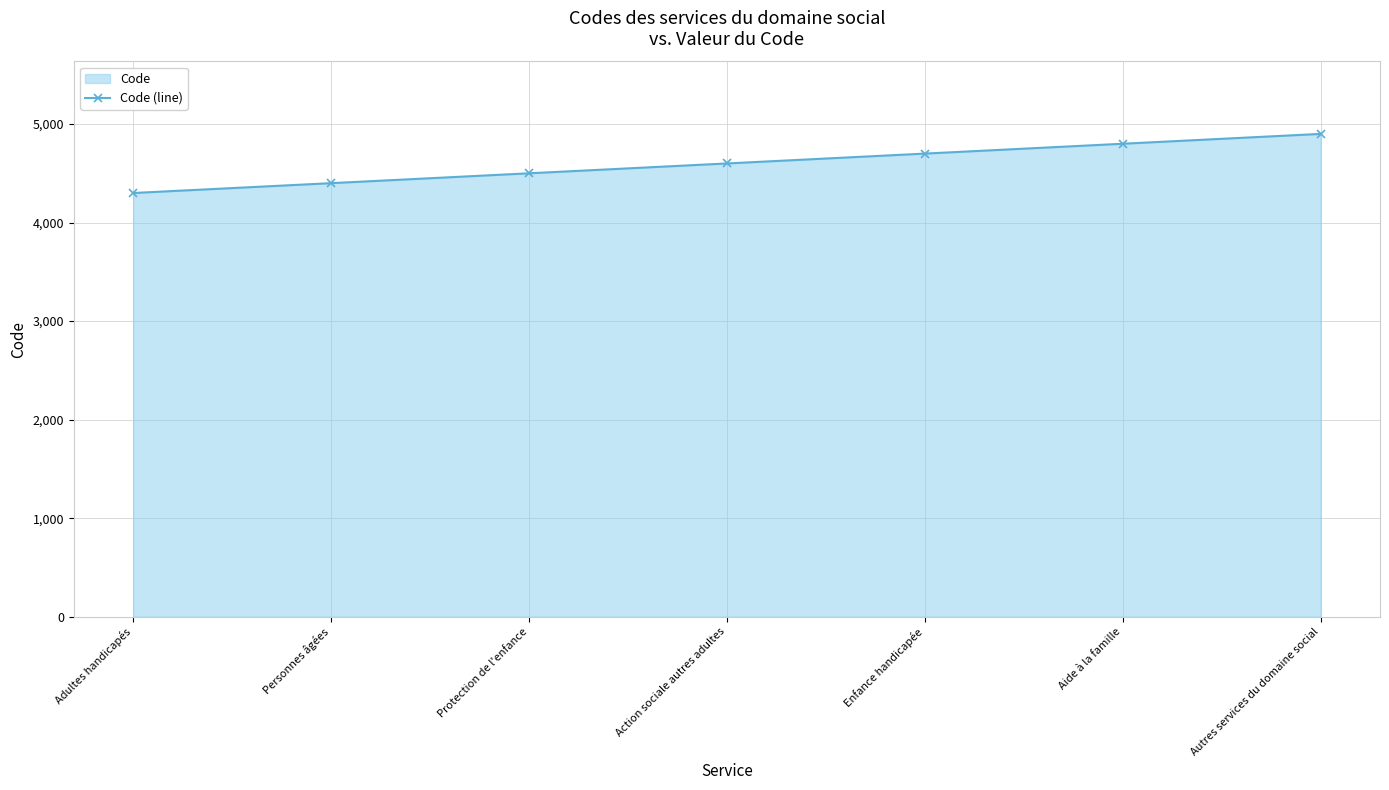

What is the ratio of the value at Enfance handicapée to the value at Action sociale autres adultes?

1.0